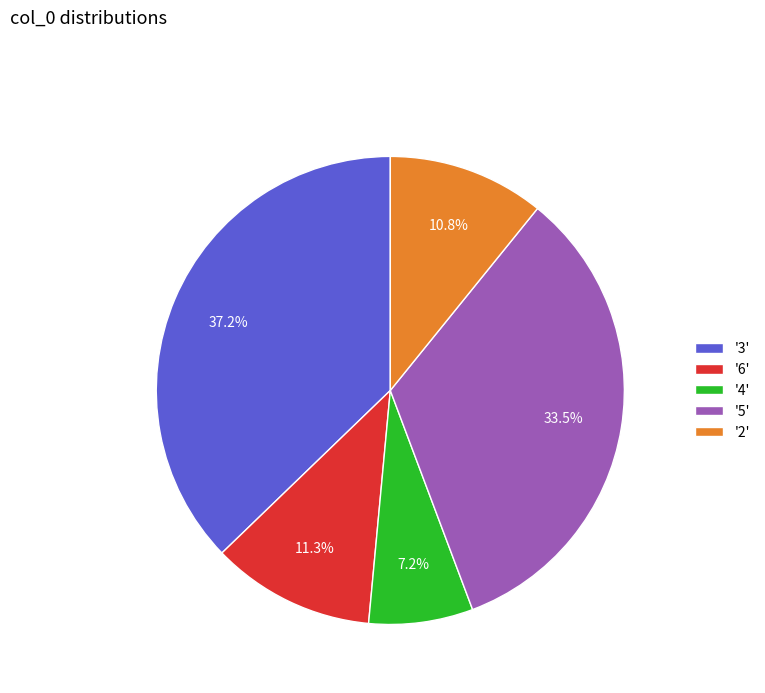

Between '3' and '5', which is larger?

'3'